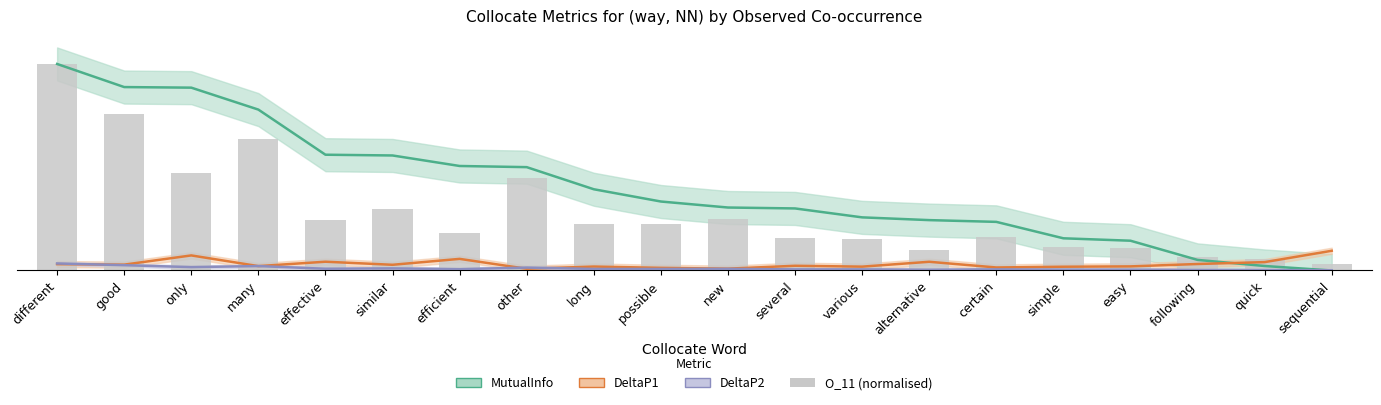

Does the chart contain stacked bars?

No